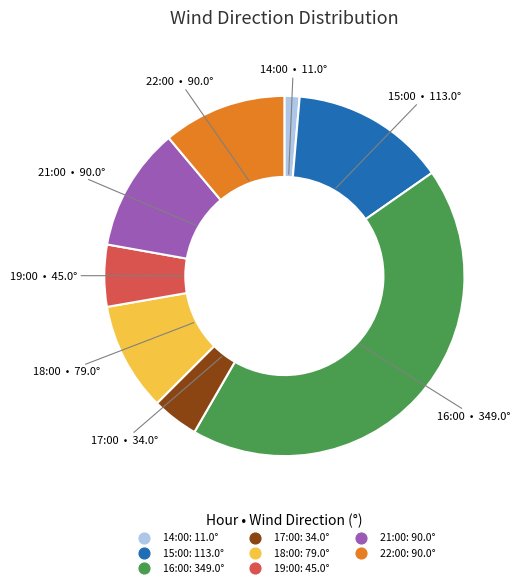

Does any single category account for the majority?

No